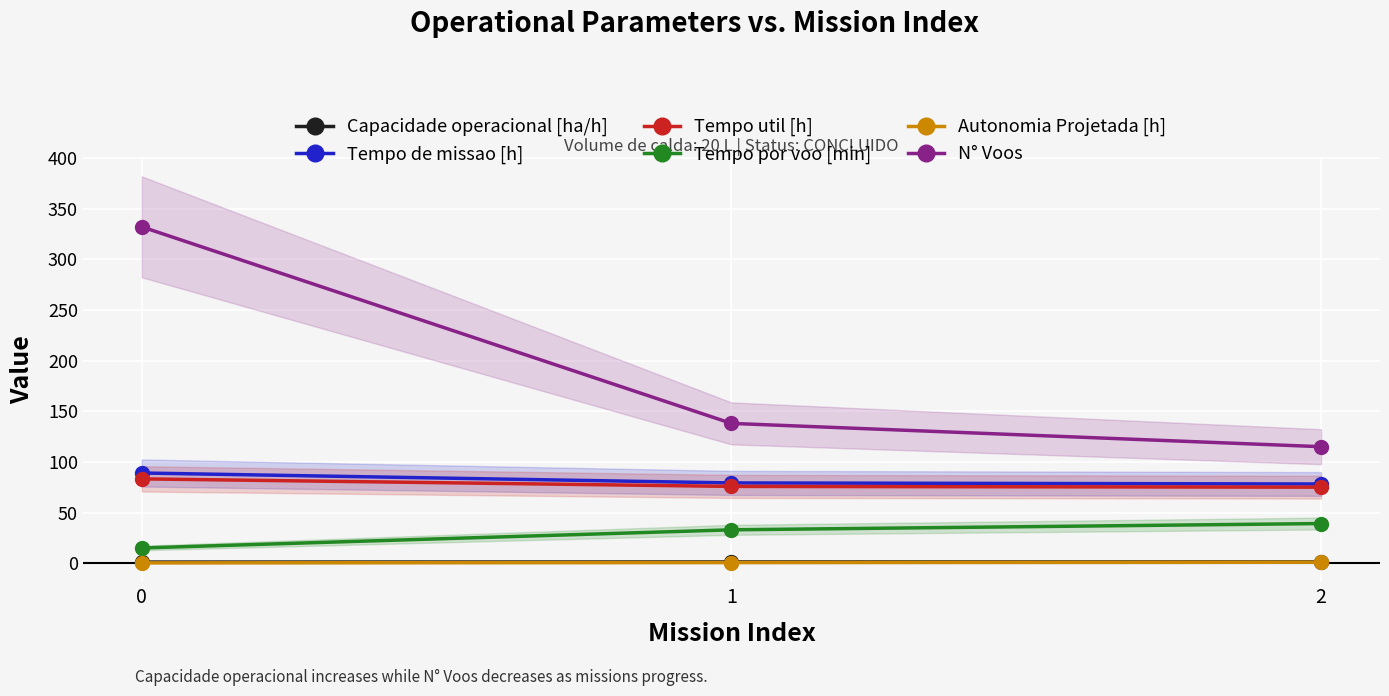

How many data points in N° Voos are above 138?

1